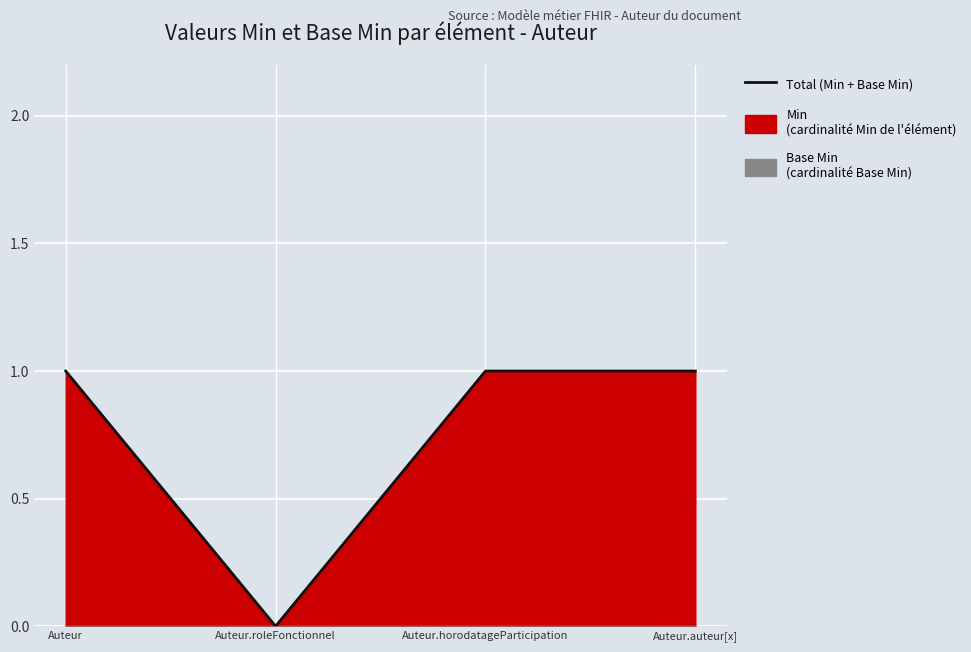

What position from the right is Auteur.roleFonctionnel?

3